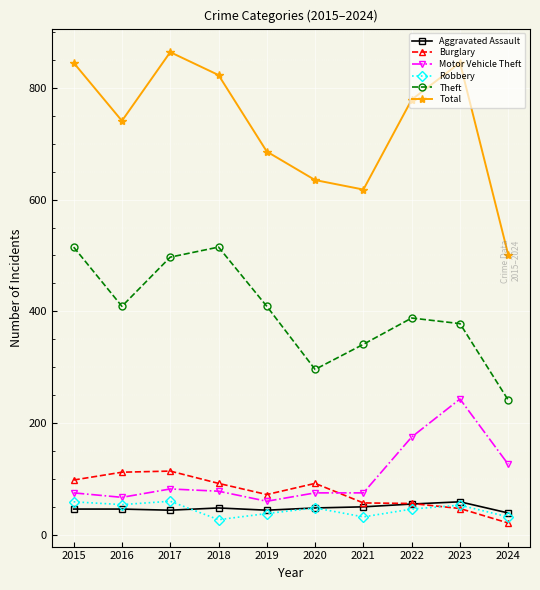

What is the value of the Aggravated Assault point at the 3rd from the left?

44